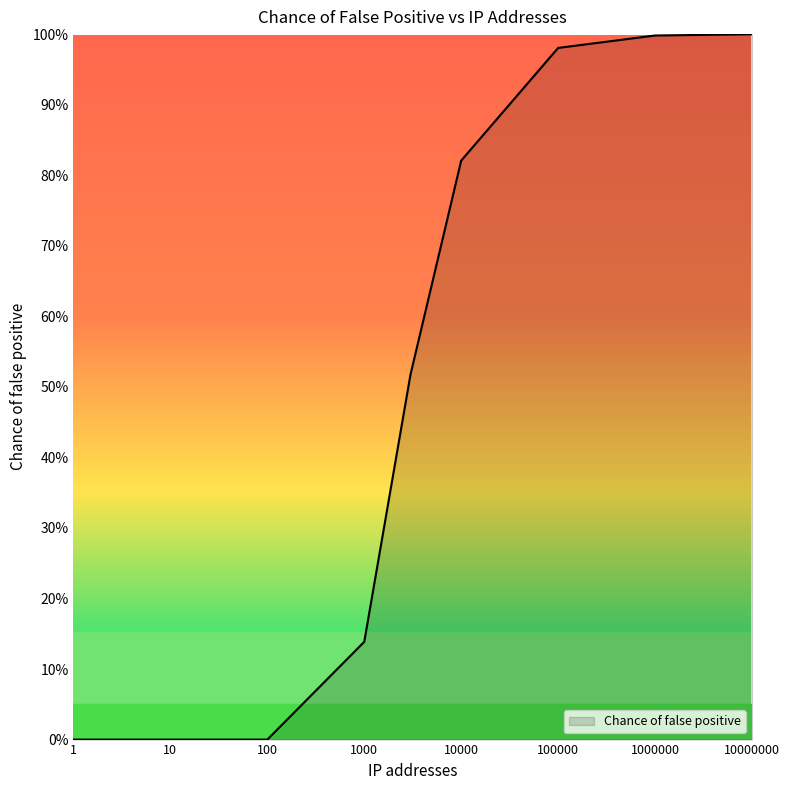

Rank the categories by value from lowest to highest.

1, 10, 100, 1000, 3000, 10000, 100000, 1000000, 10000000